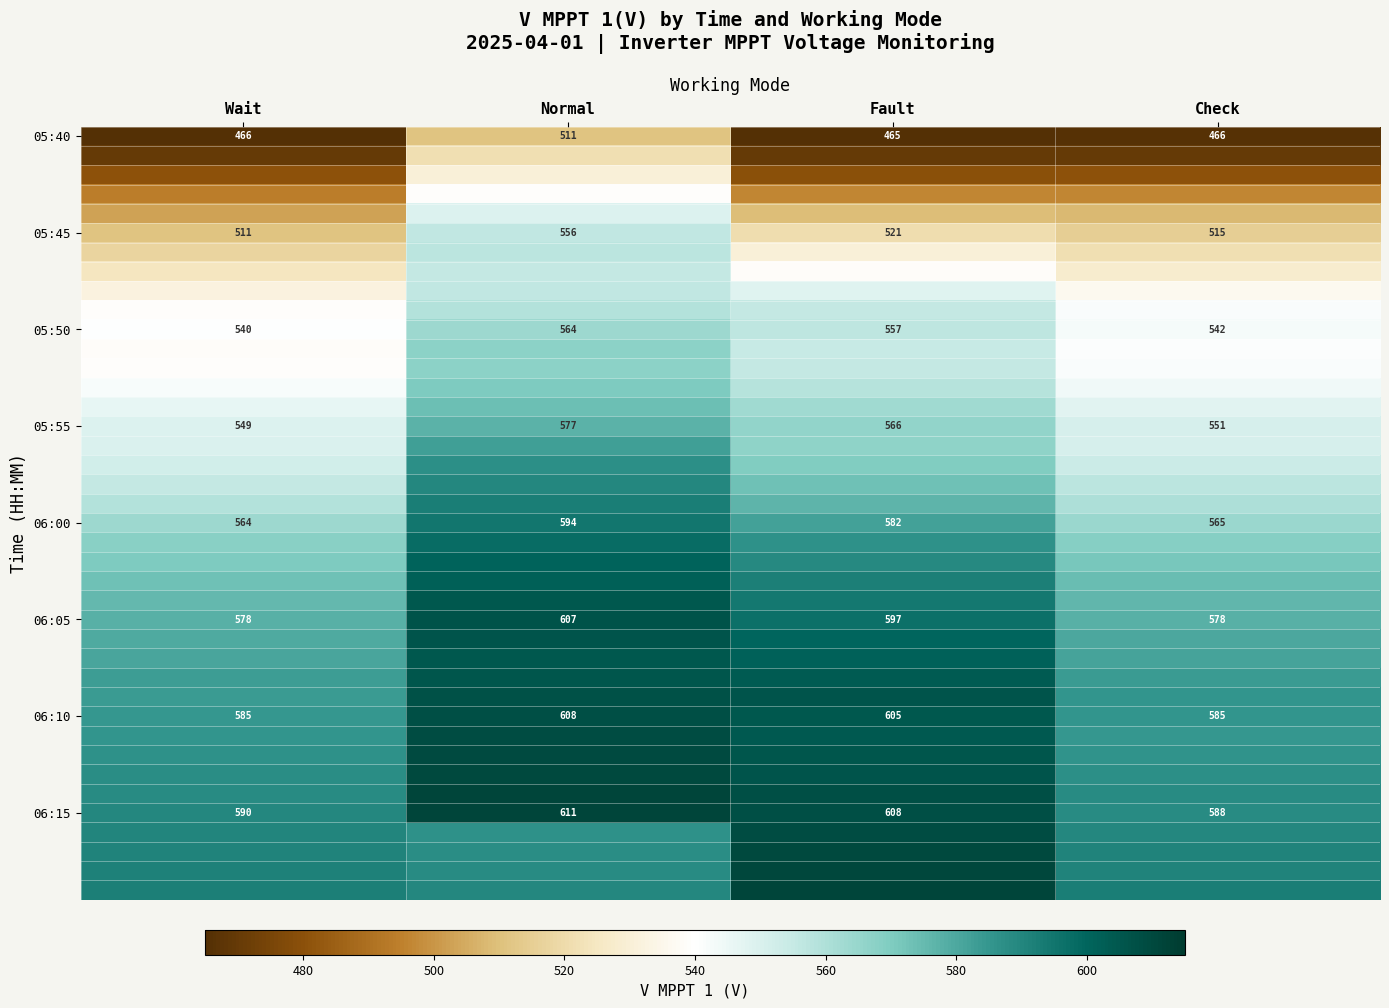

What is the sum of all 05:45 values?

2103.0